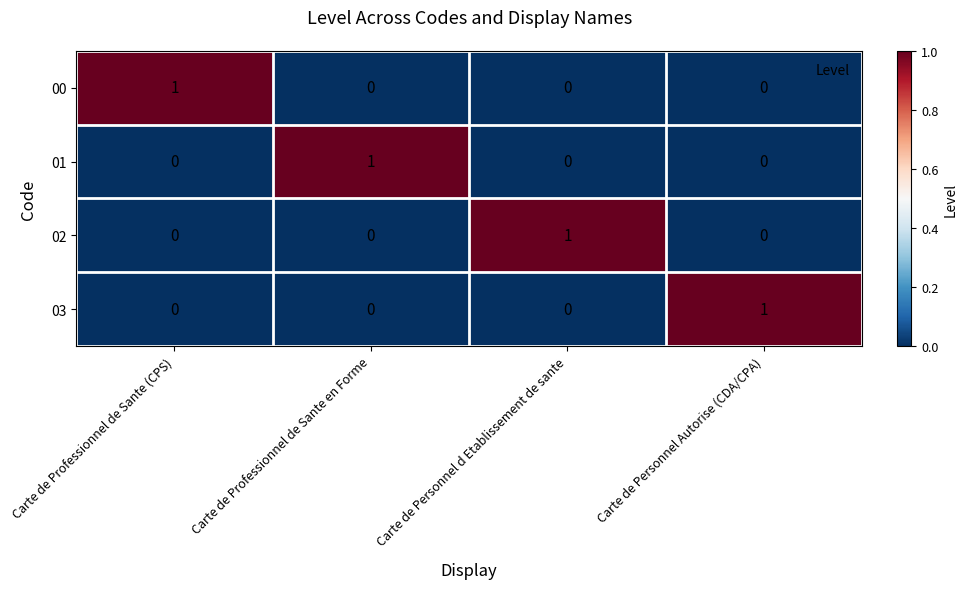

What is the total value across all series at Carte de Professionnel de Sante en Forme?

1